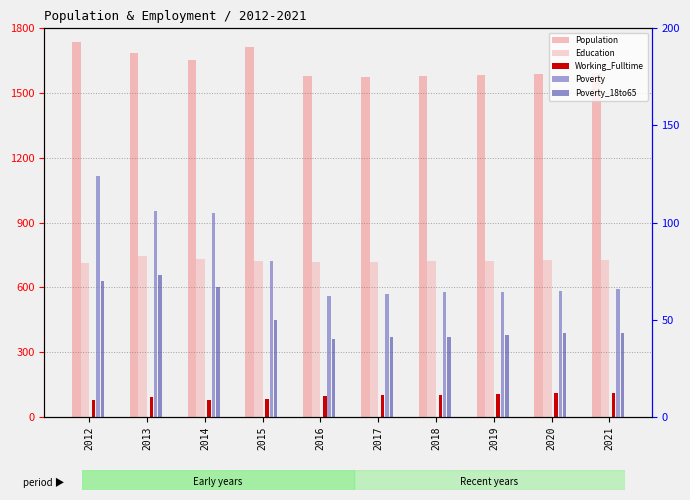

Is the value of Population at 2019 greater than the value of Poverty at 2017?

Yes